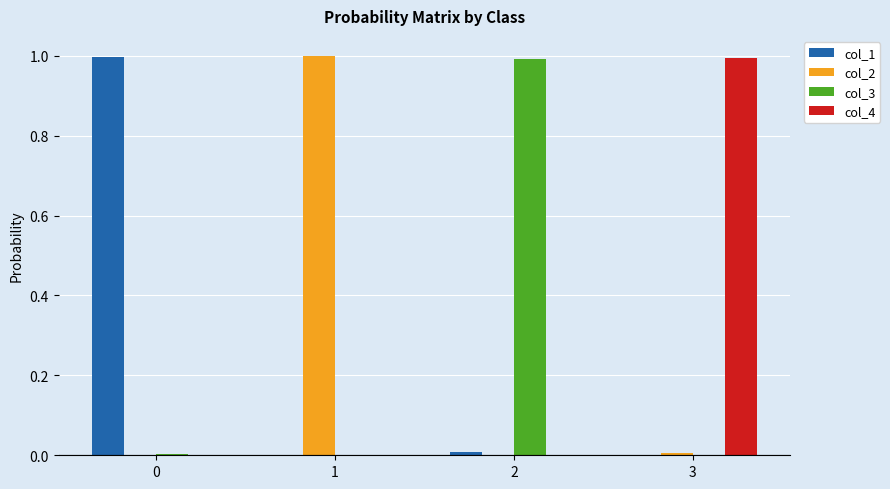

Are the bars grouped side by side (vs. stacked)?

Yes